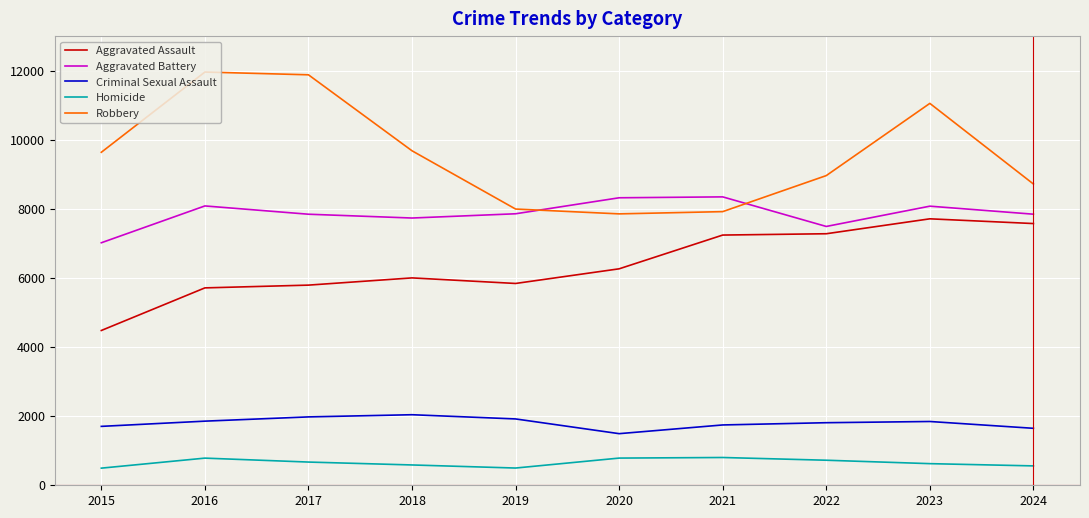

True or false: Aggravated Assault has a value of 3251 at 2016.

False